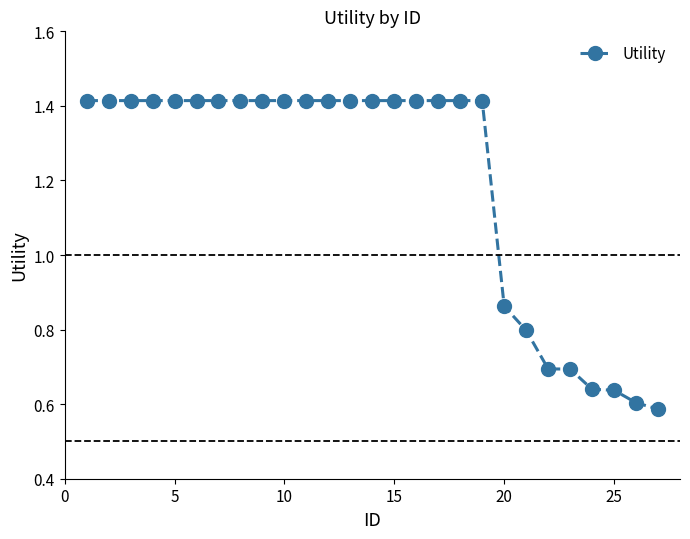

How many lines are shown in the chart?

1